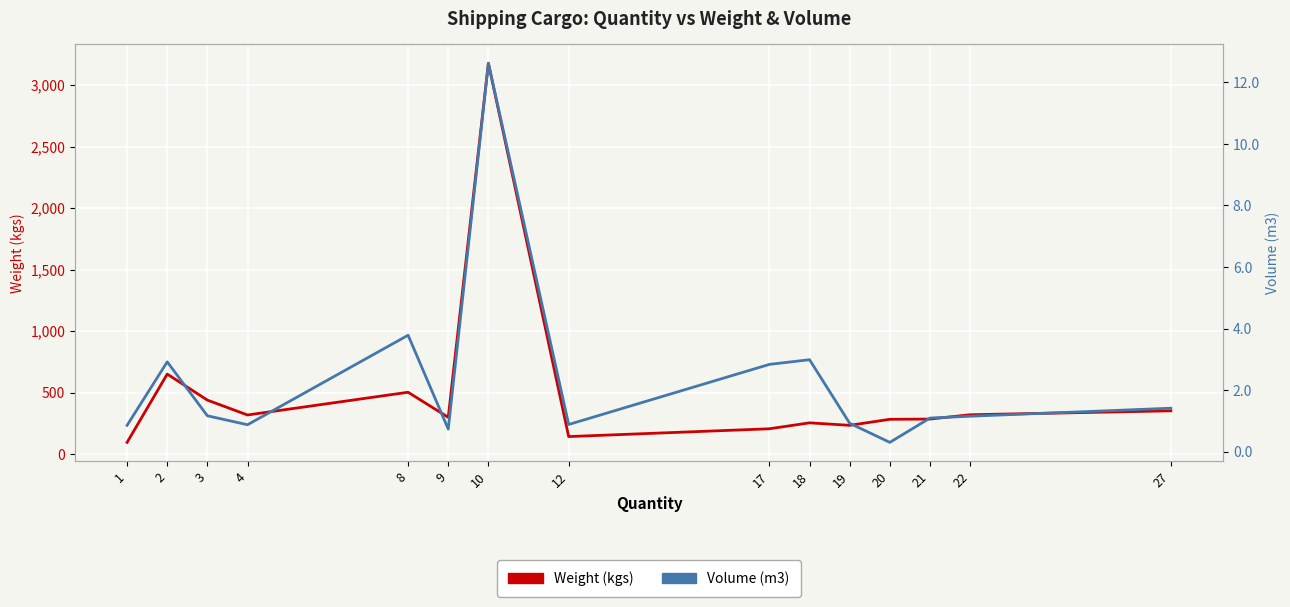

How many data points does each series have?

15